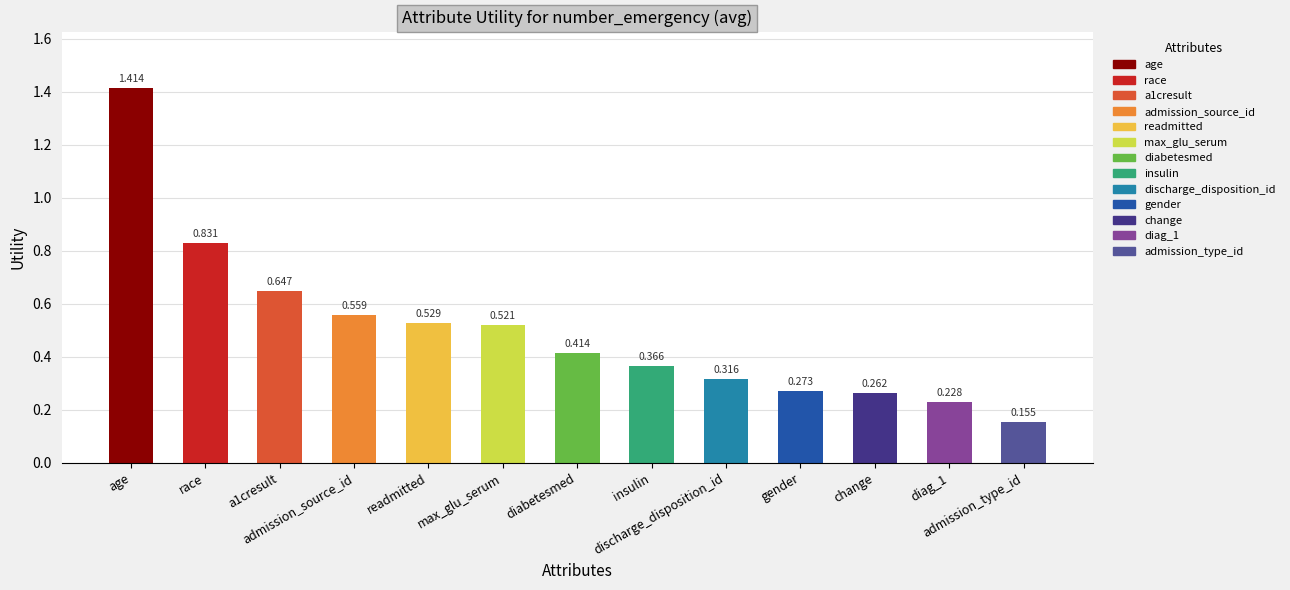

How many bars are there in total?

13